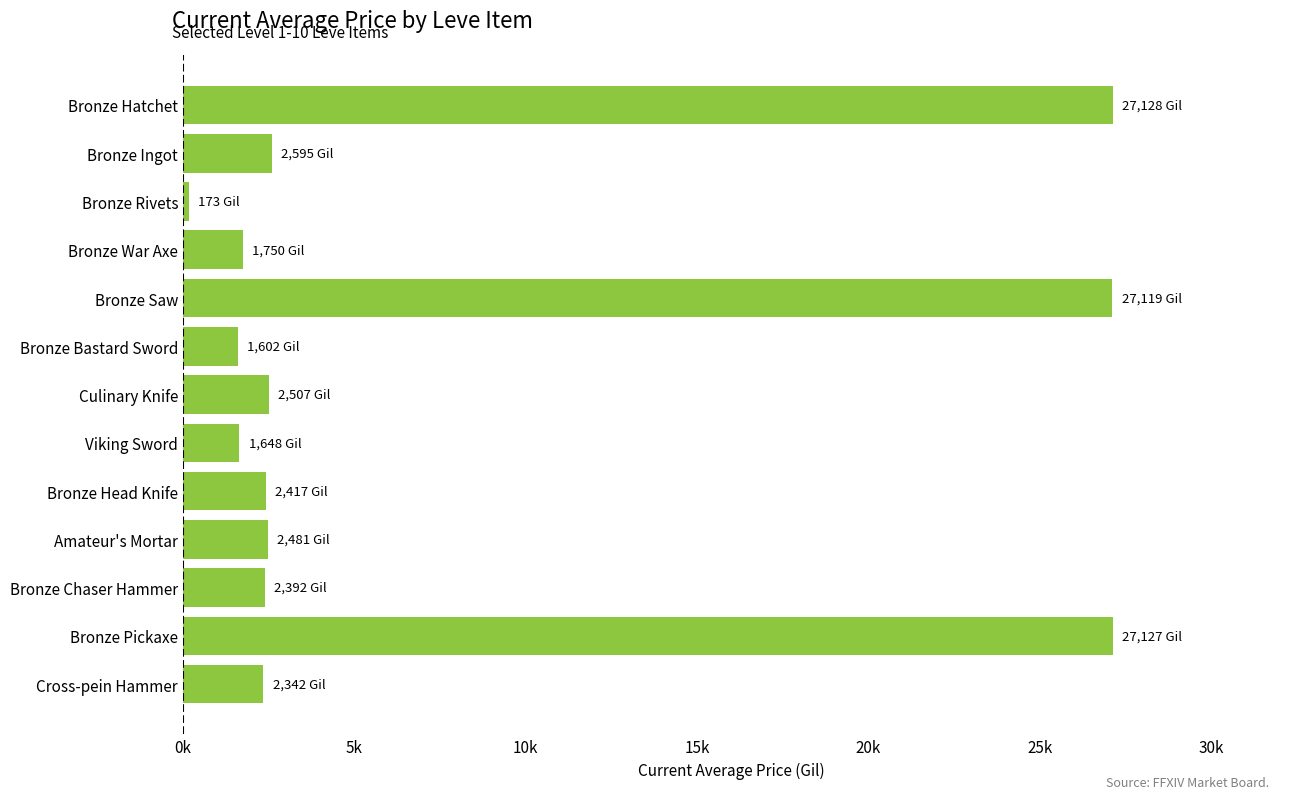

Does the chart contain any negative values?

No